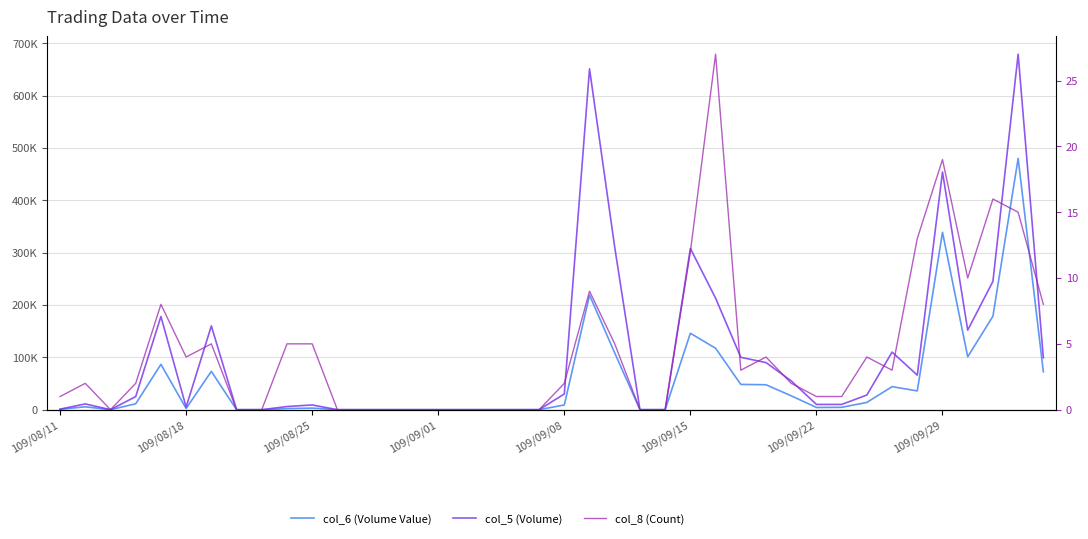

At 8, list the series in order from largest to smallest.

col_6 (Volume Value), col_5 (Volume), col_8 (Count)